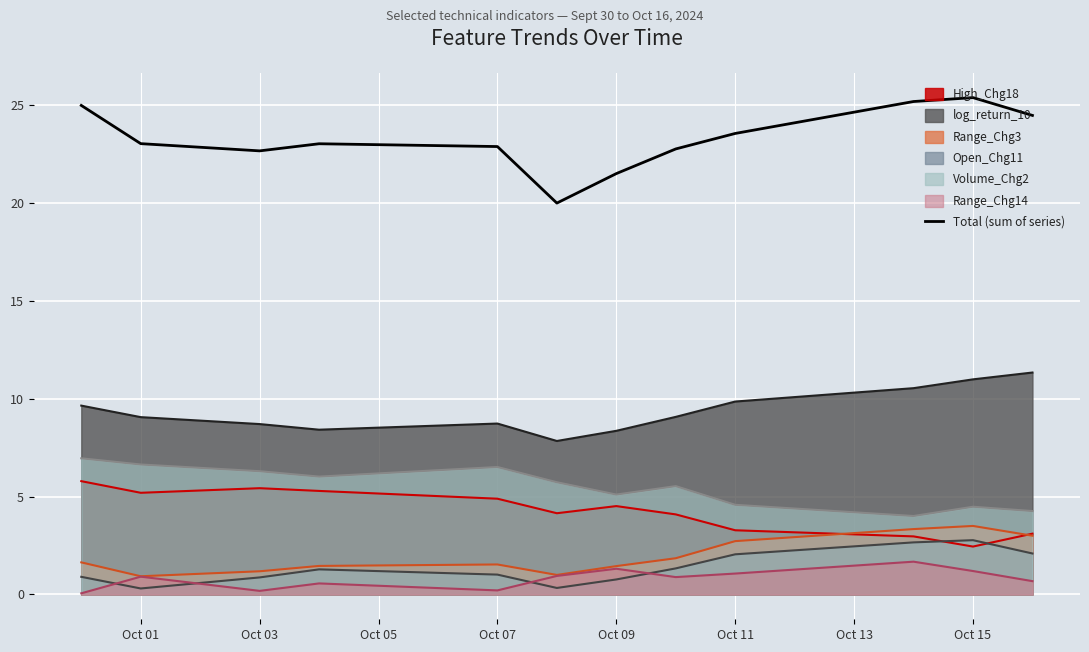

What is the maximum value for Range_Chg3?

3.5